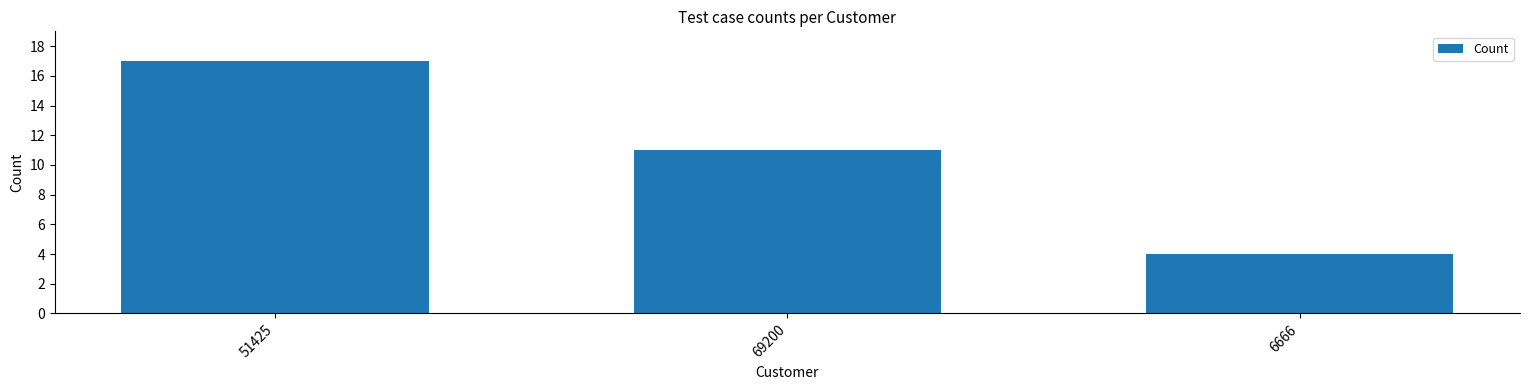

Reading left to right, extract all data points from this chart.

17	11	4